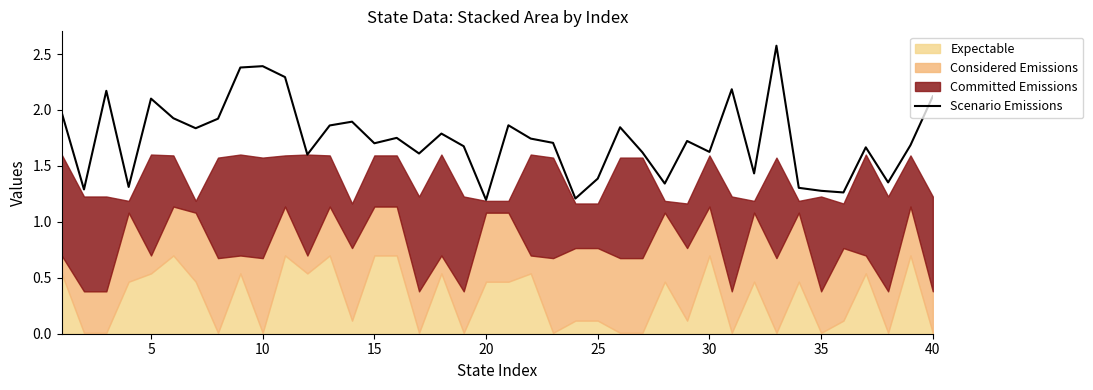

The value of Scenario Emissions at 30 is 2.1. True or false?

False